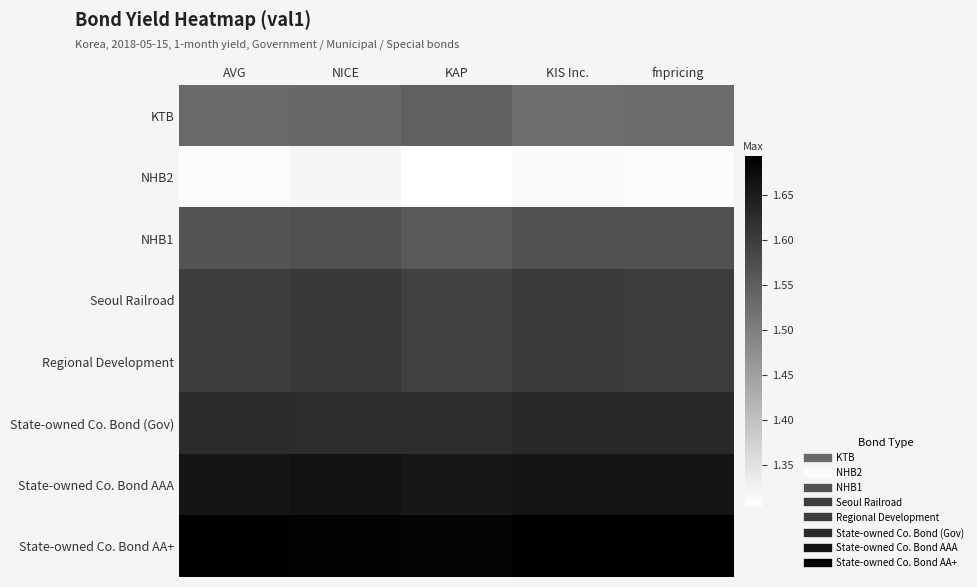

At which category is the sum across all series the highest?

NICE